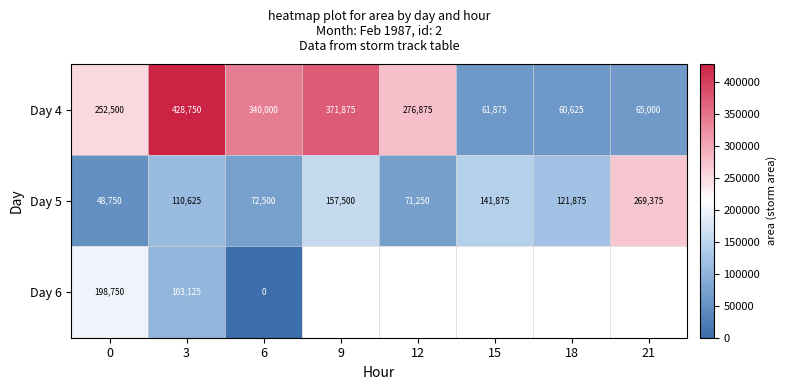

Which has a higher value, 3 or 21?

3